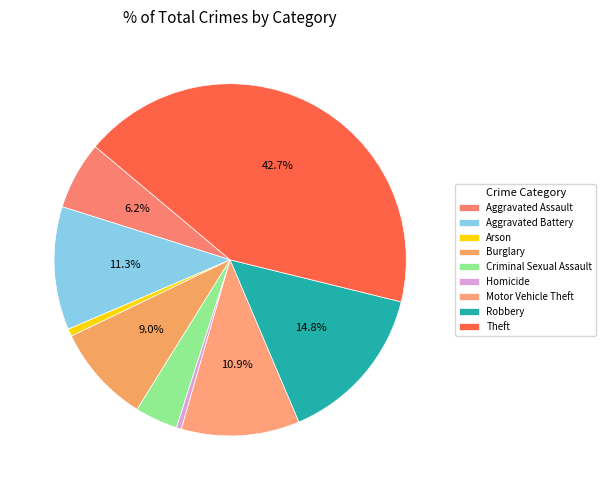

Which category has the biggest portion of the pie?

Theft